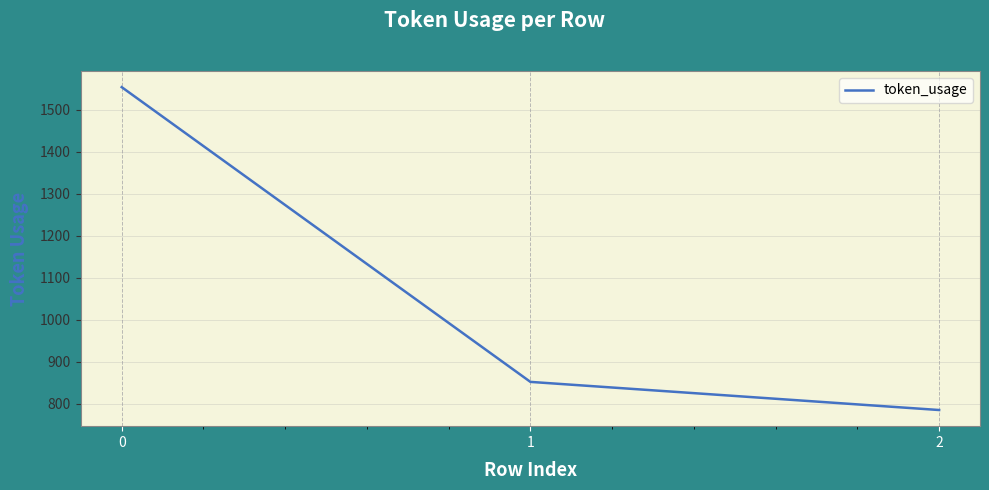

The chart shows a value of 2104 at 0. True or false?

False